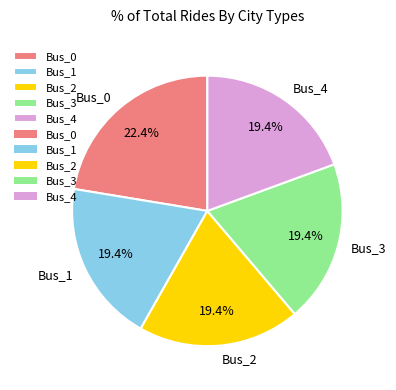

Which category has the biggest portion of the pie?

Bus_0